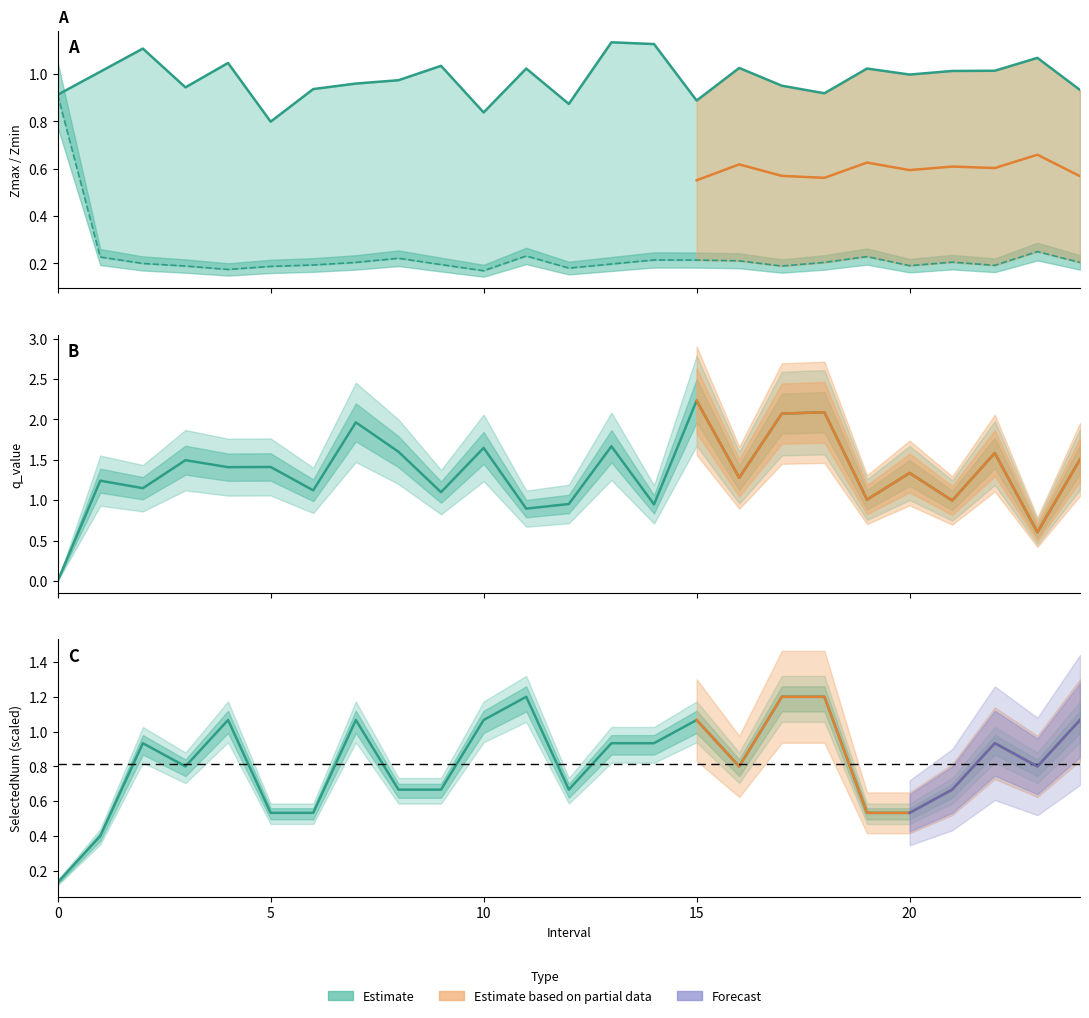

In SelectedNum, how many points are lower than both neighbors (excluding endpoints)?

4